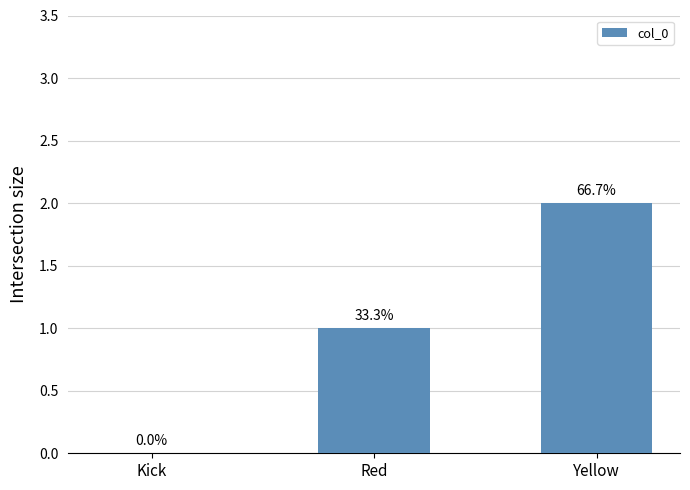

What is the value of the 3rd bar from the left?

2